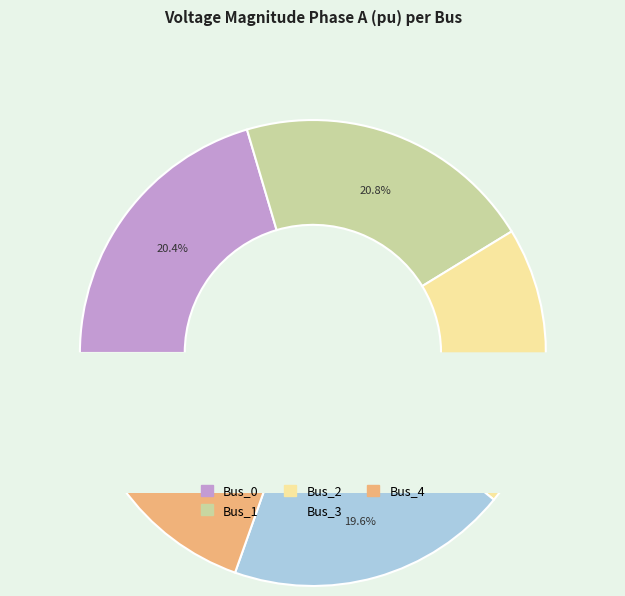

Rank the categories by value from lowest to highest.

Bus_4, Bus_3, Bus_2, Bus_0, Bus_1